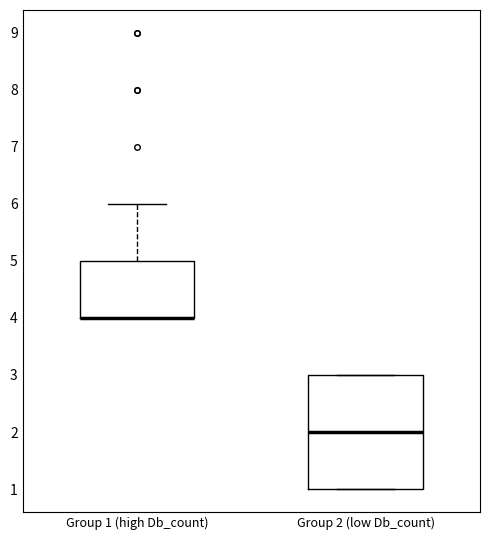

Reading left to right, read every box against the y-axis: the position of its median line, the range the box covers, and the ends of its whiskers. The values are not printed on the chart, so give them approximately, as read against the axis.

Group 1 (high Db_count): median 4 (drawn on the box's lower edge), box 4 to 5, whiskers 4 to 6
Group 2 (low Db_count): median 2, box 1 to 3, whiskers 1 to 3